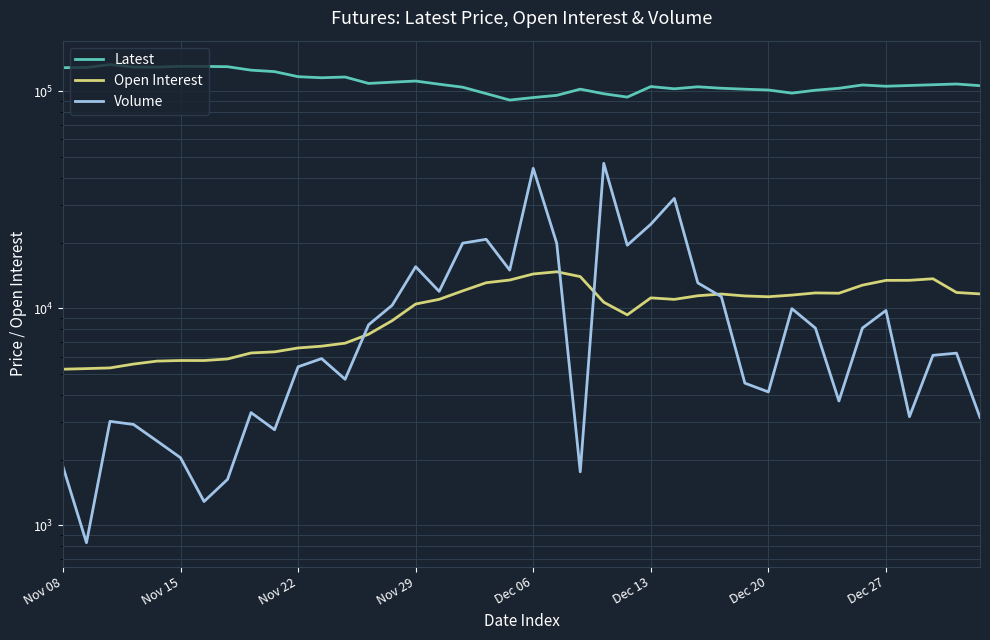

What is the spread (max minus min) of values at 26?

91603